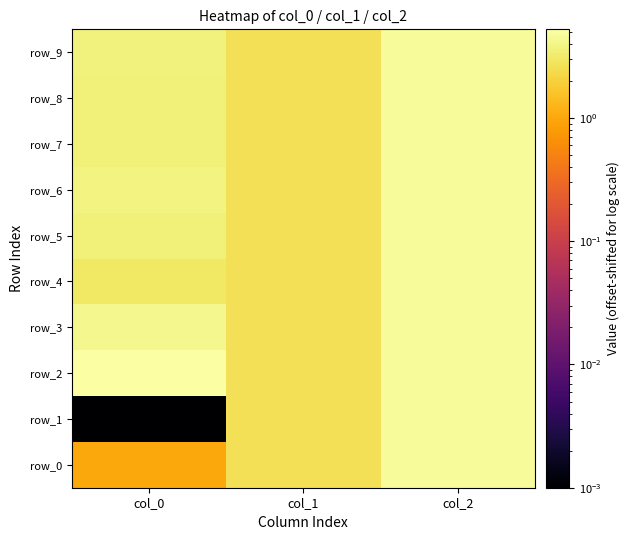

Between col_2 and col_1, which is larger?

col_2